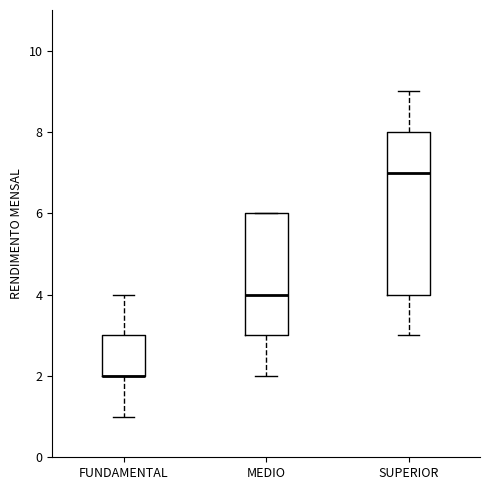

Reading left to right, transcribe this box plot: for each box, give where its median line is, the range the box spans, and where its two whiskers end, as read against the y-axis. The values are not printed on the chart, so give them approximately, as read against the axis.

FUNDAMENTAL: median 2 (drawn on the box's lower edge), box 2 to 3, whiskers 1 to 4
MEDIO: median 4, box 3 to 6, whiskers 2 to 6
SUPERIOR: median 7, box 4 to 8, whiskers 3 to 9